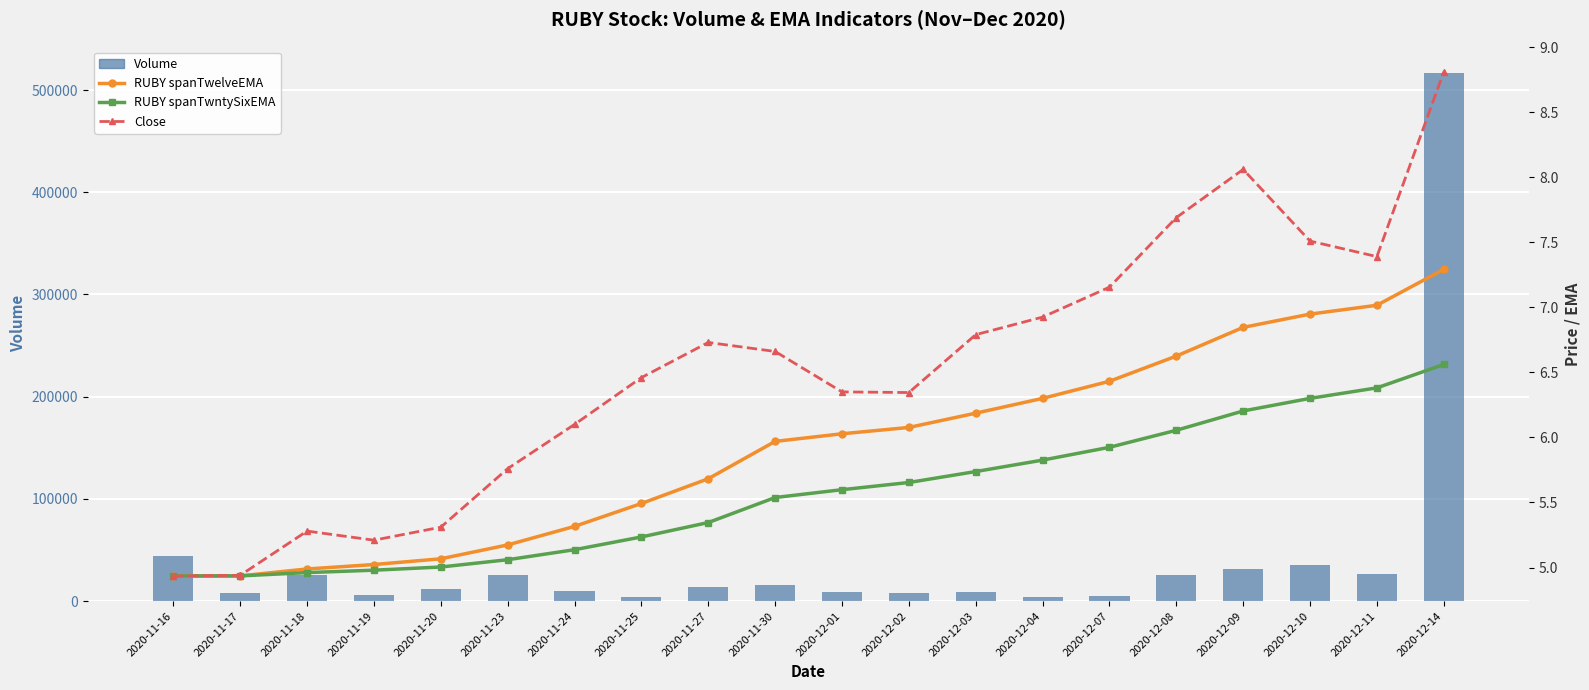

At 2020-11-30, list the series in order from smallest to largest.

RUBY spanTwntySixEMA, RUBY spanTwelveEMA, Close, Volume